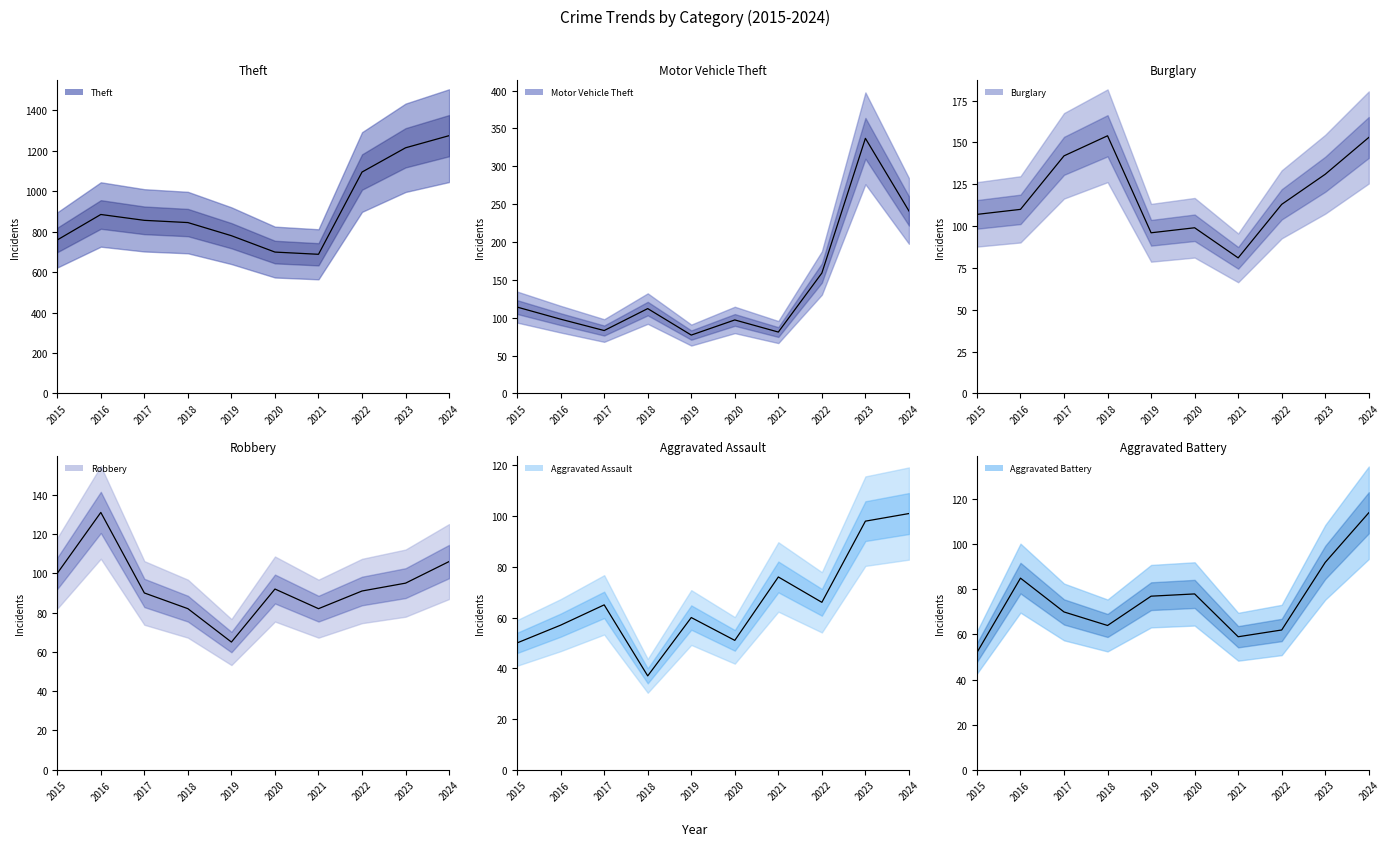

At which category does the chart reach its peak across all series?

2024